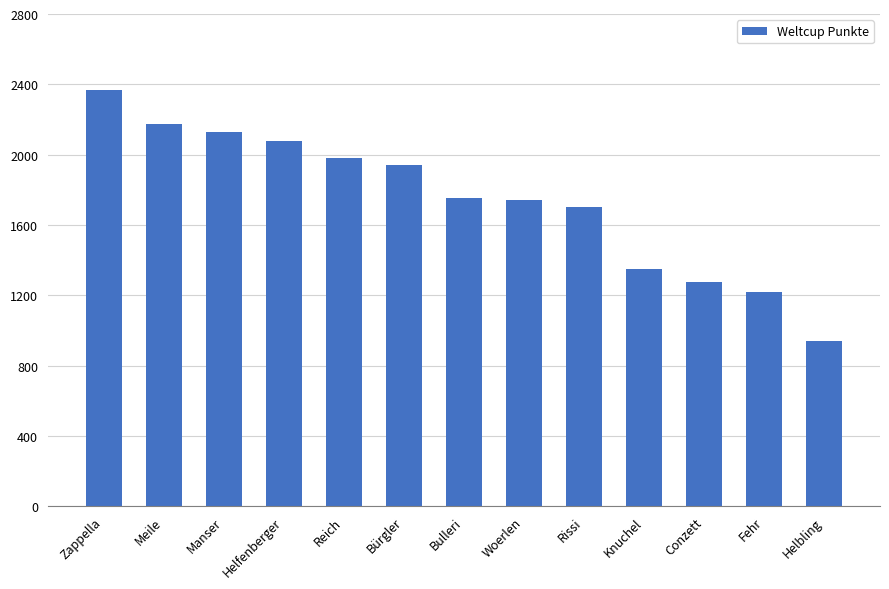

Between Helbling and Knuchel, which is larger?

Knuchel